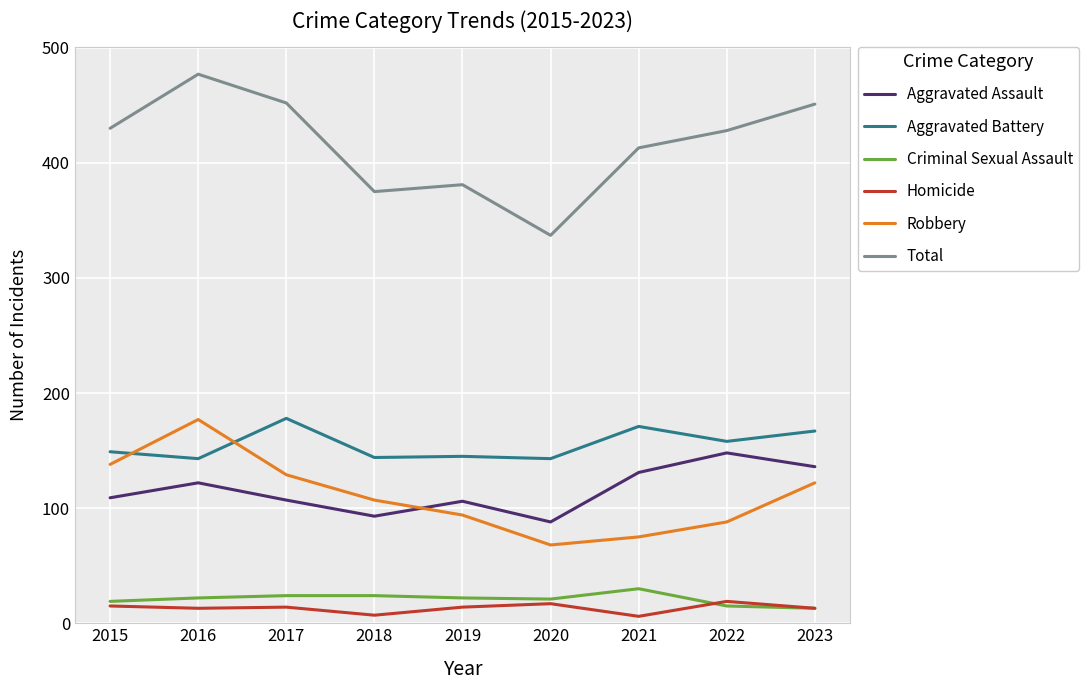

What is the maximum value for Homicide?

19